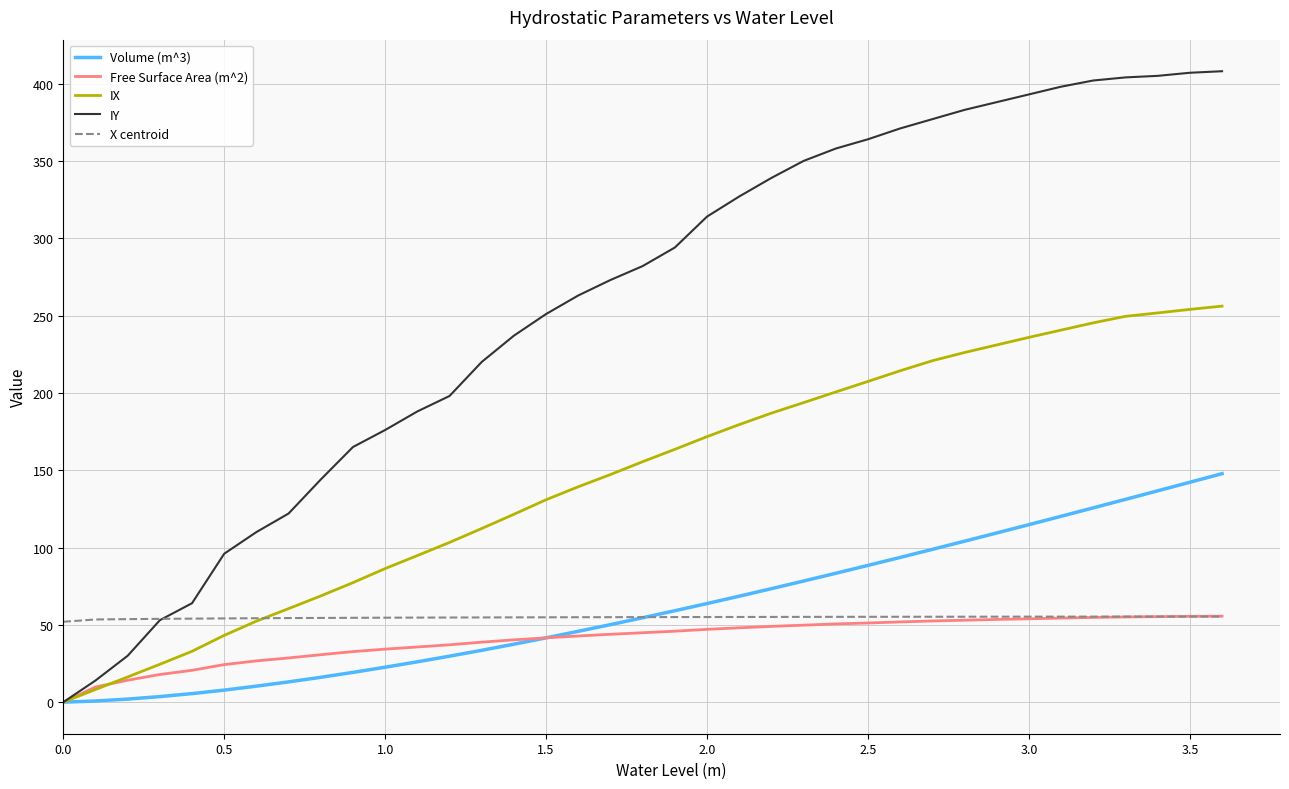

Which series has the largest total across all categories?

IY